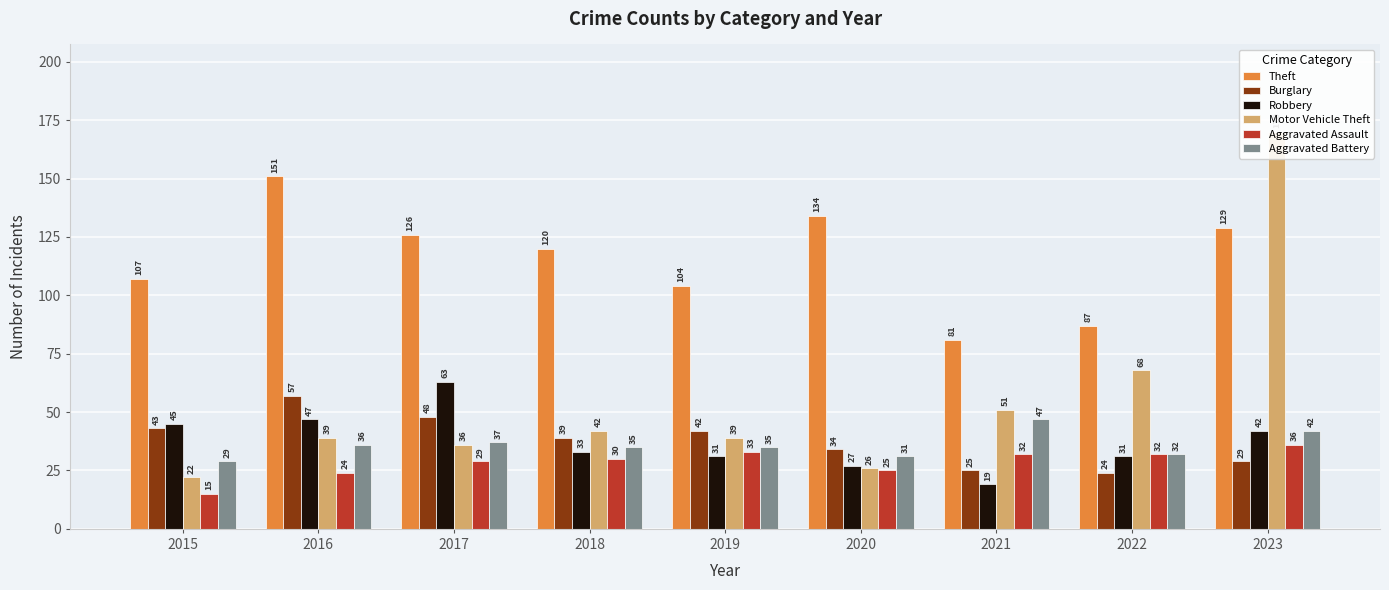

Read the Robbery value at 2015, to the nearest 5.

45